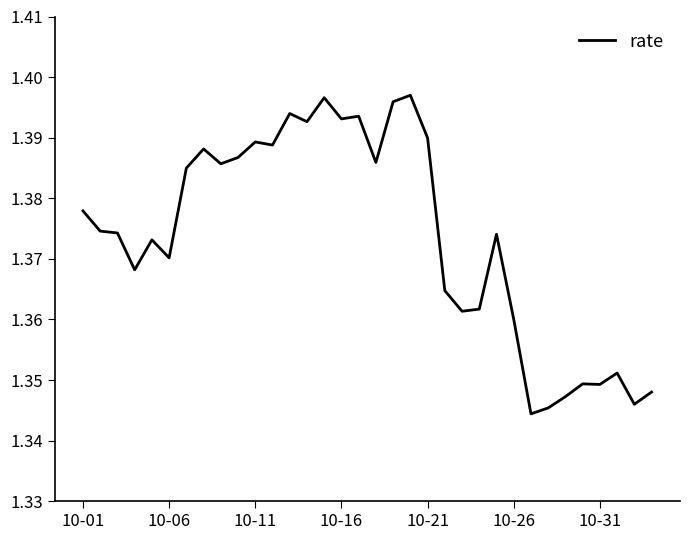

The value at 10-31 is 0.9. True or false?

False